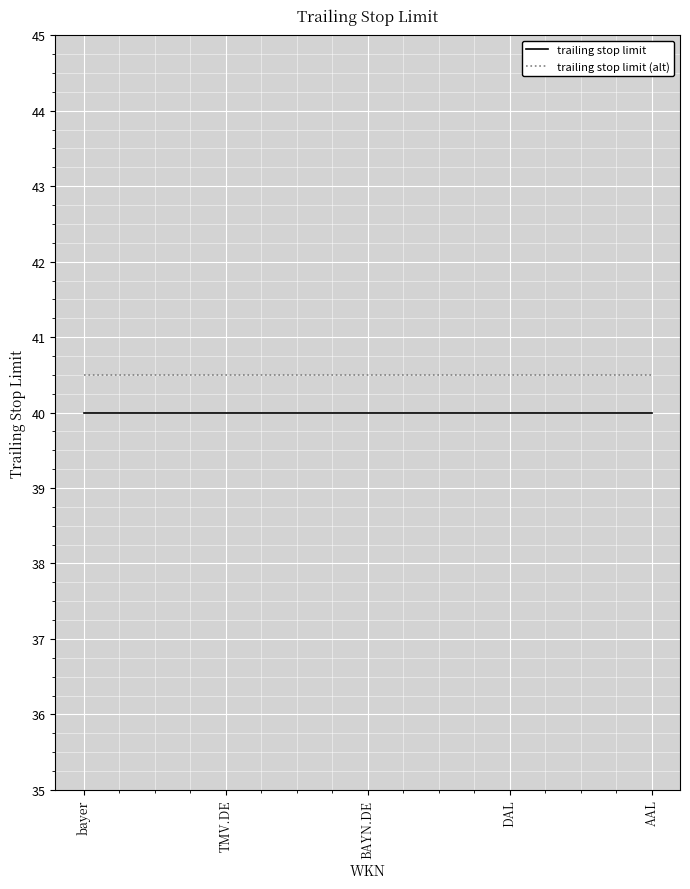

Reading right to left, what are all the values shown in this chart?

trailing stop limit: AAL=40.0	DAL=40.0	BAYN.DE=40.0	TMV.DE=40.0	bayer=40.0
trailing stop limit (alt): AAL=40.5	DAL=40.5	BAYN.DE=40.5	TMV.DE=40.5	bayer=40.5